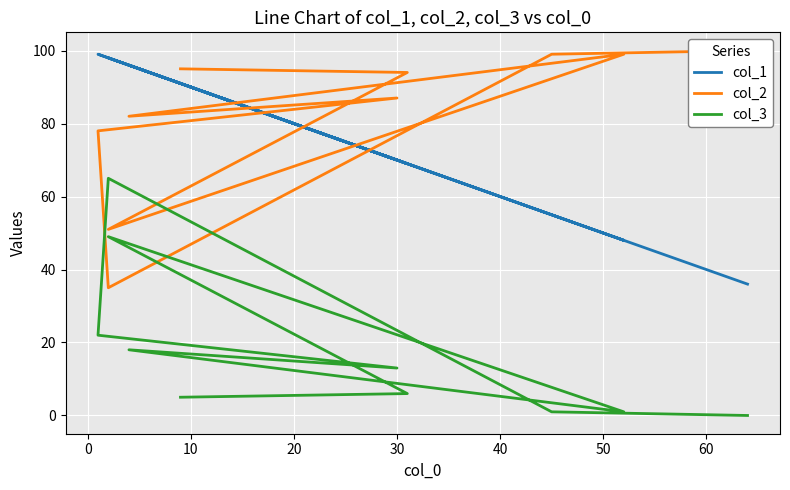

Does the chart display data point markers on the line(s)?

No